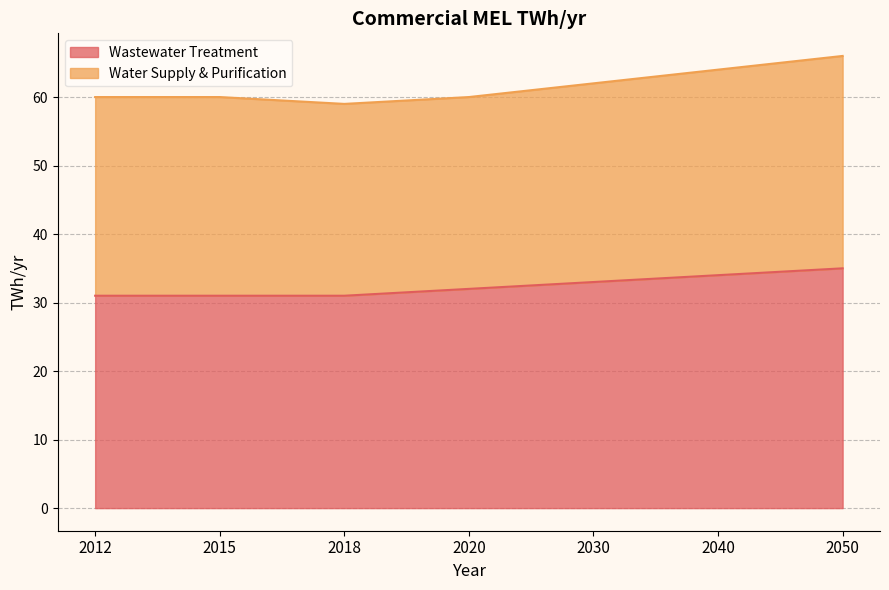

List the labels in order of value, largest first.

2050, 2040, 2030, 2020, 2012, 2015, 2018